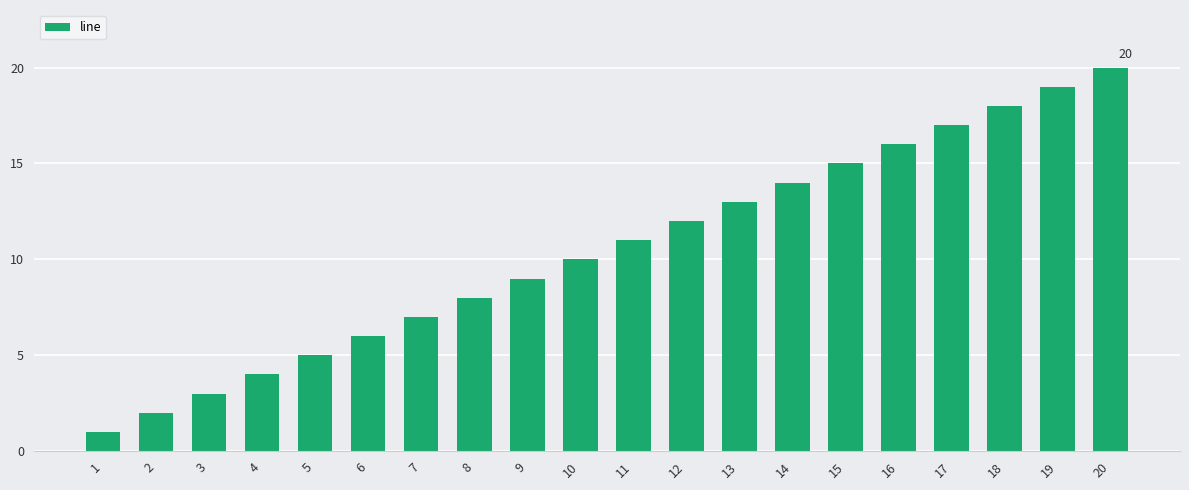

Count the number of categories in the chart.

20